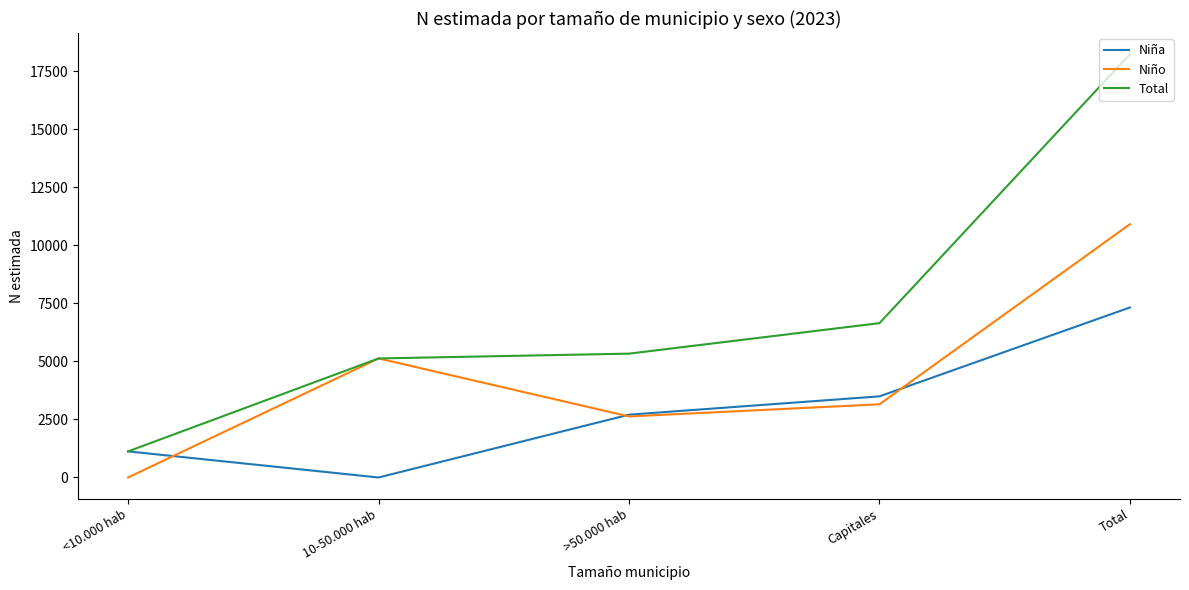

At which category does Niño reach its first local peak?

10-50.000 hab